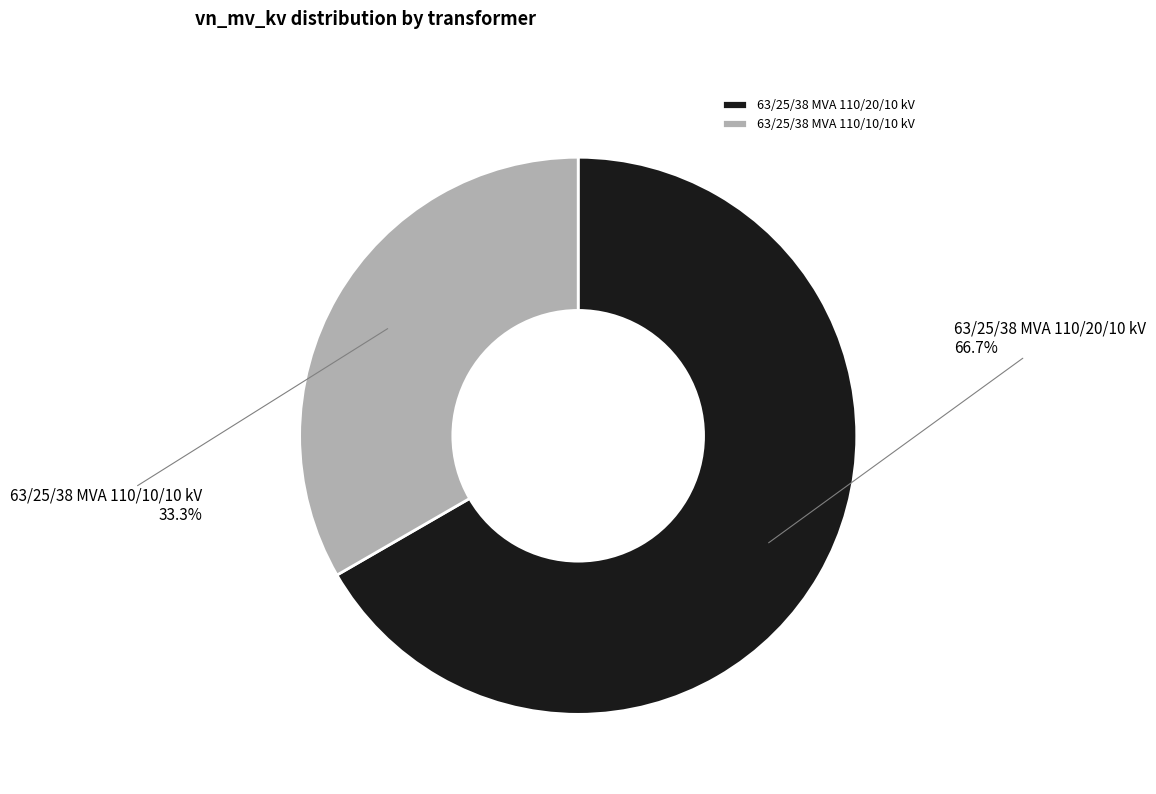

What percentage do 63/25/38 MVA 110/20/10 kV and 63/25/38 MVA 110/10/10 kV together represent?

100.0%